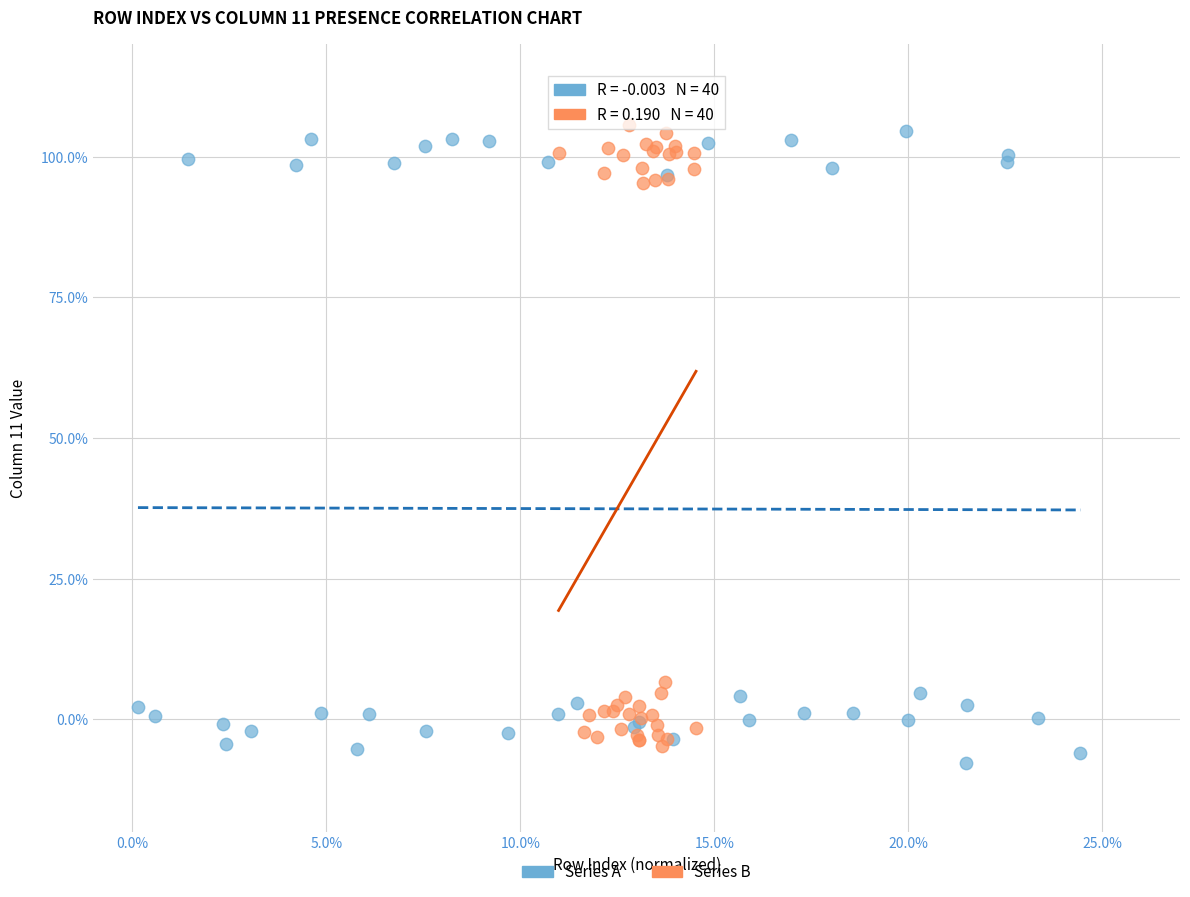

Which series contains the lowest Y value?

Series A